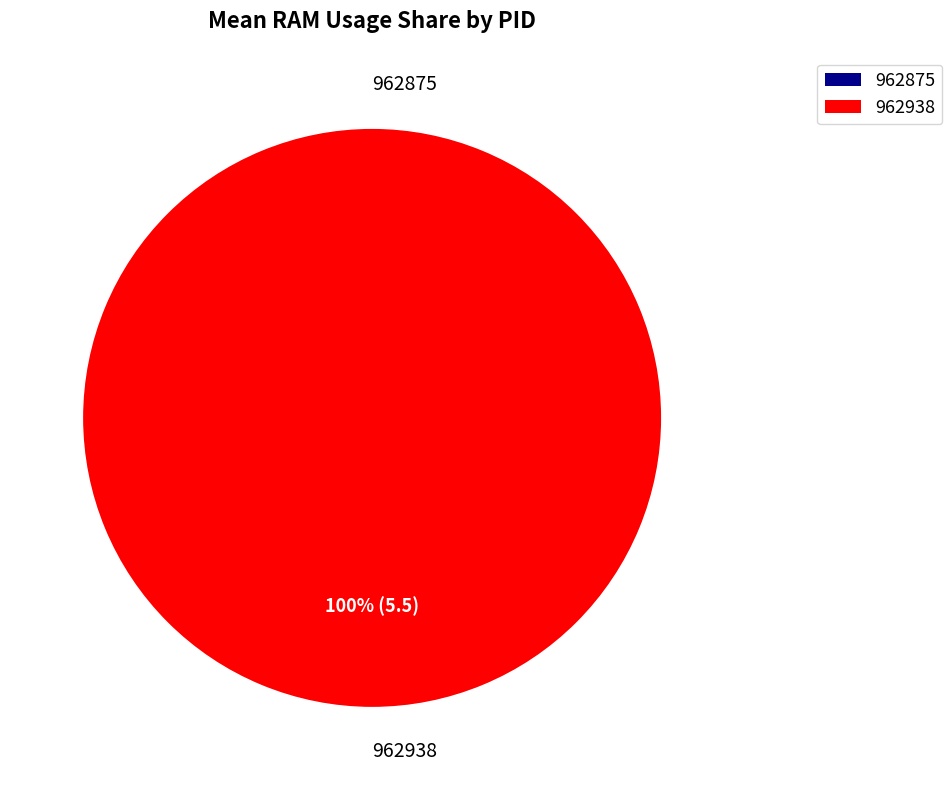

Is it true that 962938 is 100% of the pie?

True